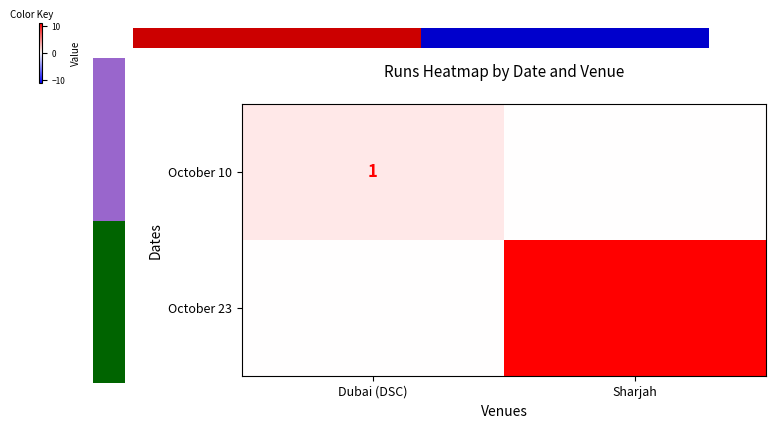

The value of October 23 at Sharjah is 18. True or false?

False